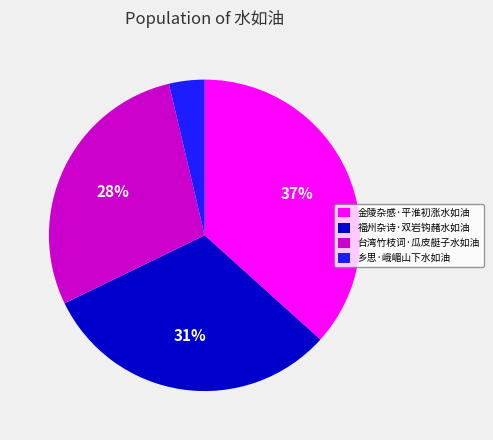

What is the largest slice in the pie chart?

金陵杂感·平淮初涨水如油